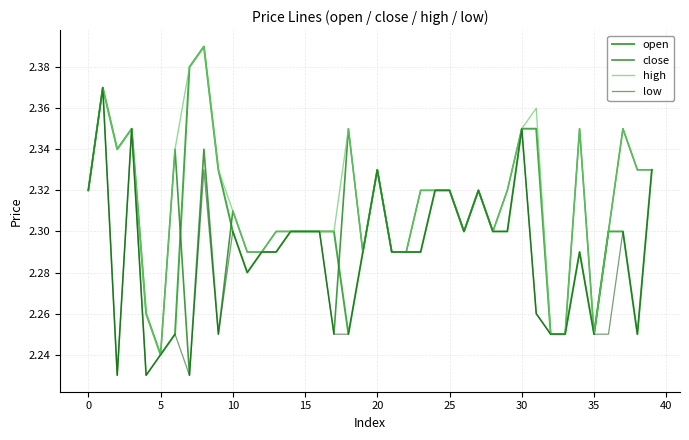

What are all the series names shown in the legend?

open, close, high, low